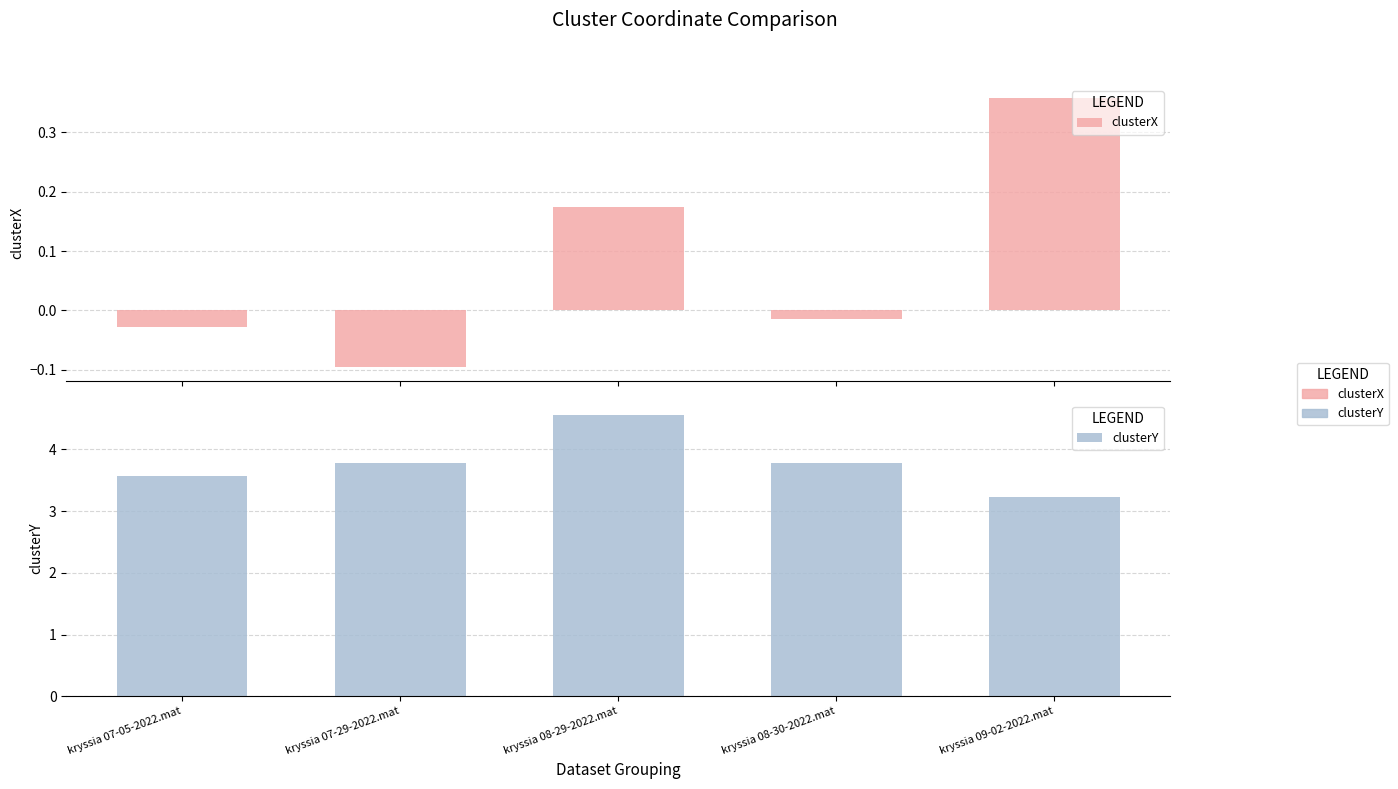

Are the bars grouped side by side (vs. stacked)?

Yes